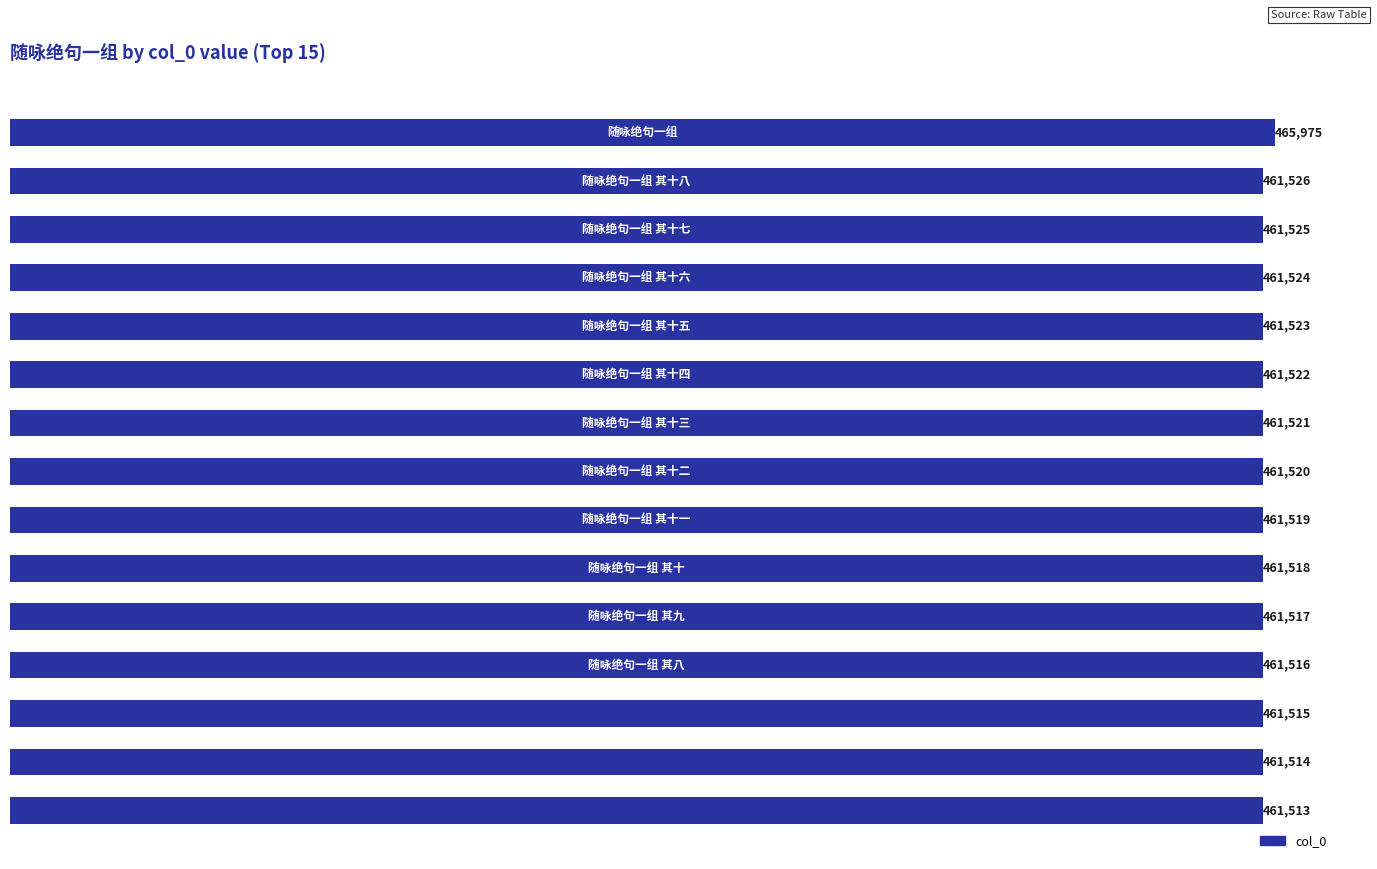

What is the maximum value shown in the chart?

465975